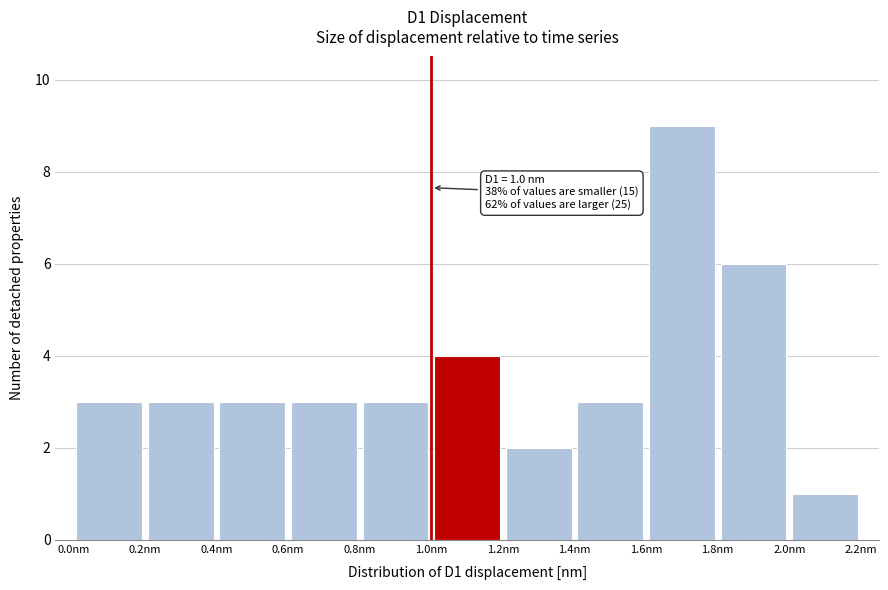

Which range on the x-axis has the tallest bar?

1.6 to 1.8